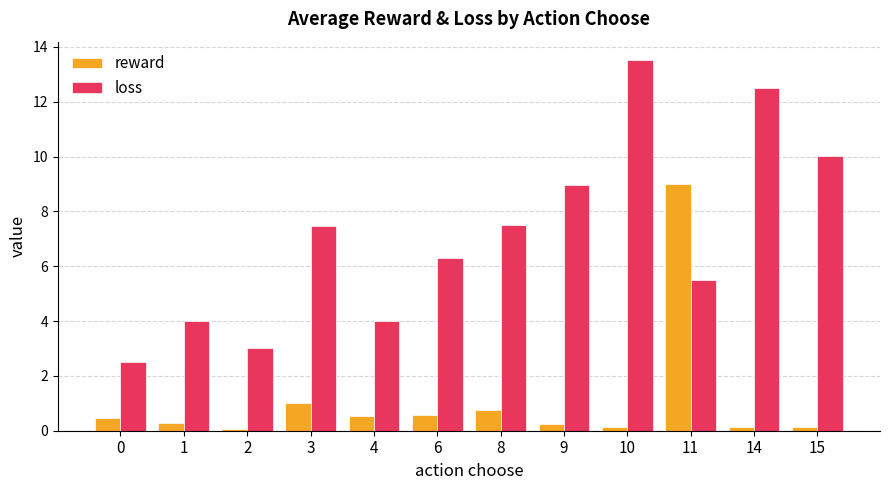

At which label does reward reach its peak?

11